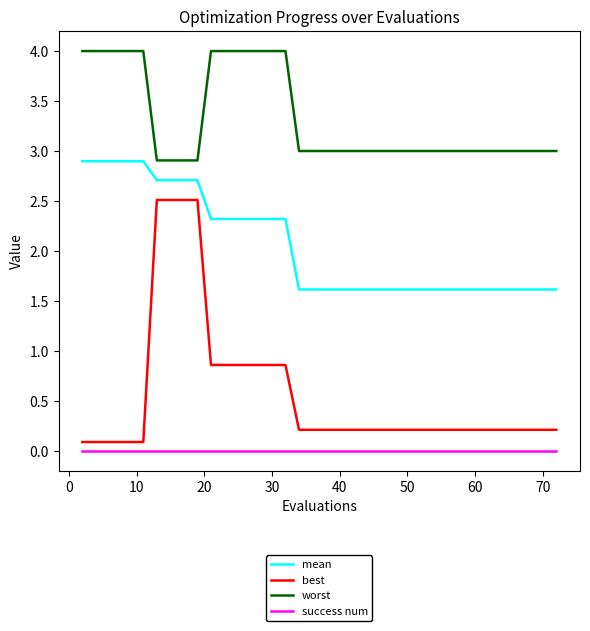

Which series has the largest total across all categories?

worst